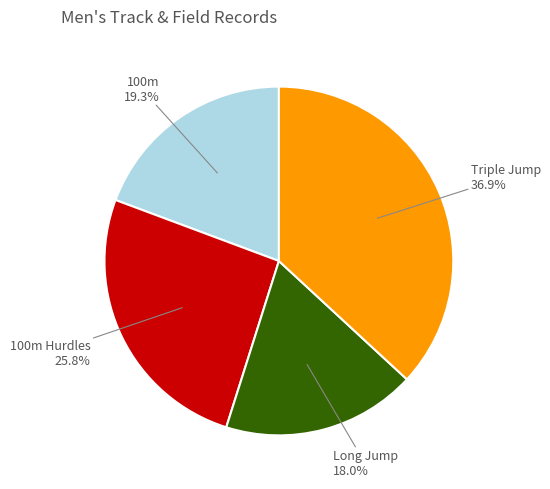

Does any single category account for the majority?

No